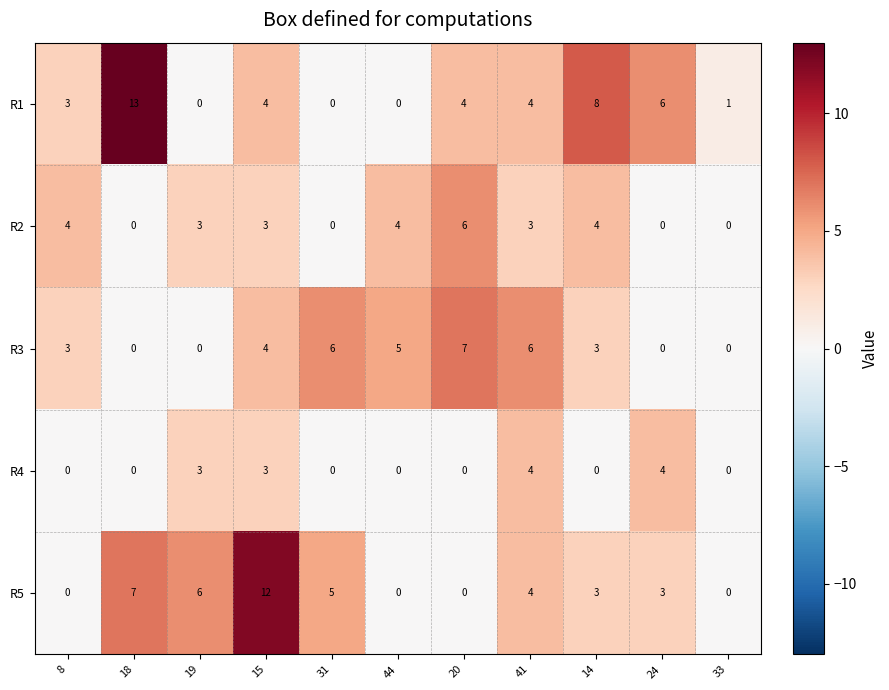

Rank the series by their maximum value, from highest to lowest.

R1, R5, R3, R2, R4